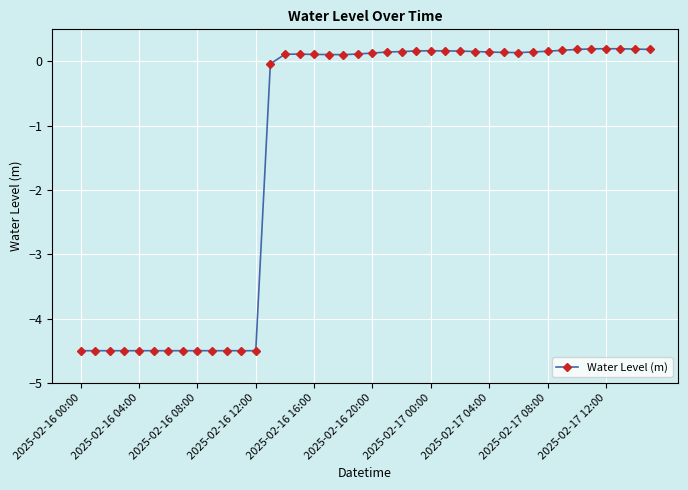

What is the minimum value shown in the chart?

-4.5